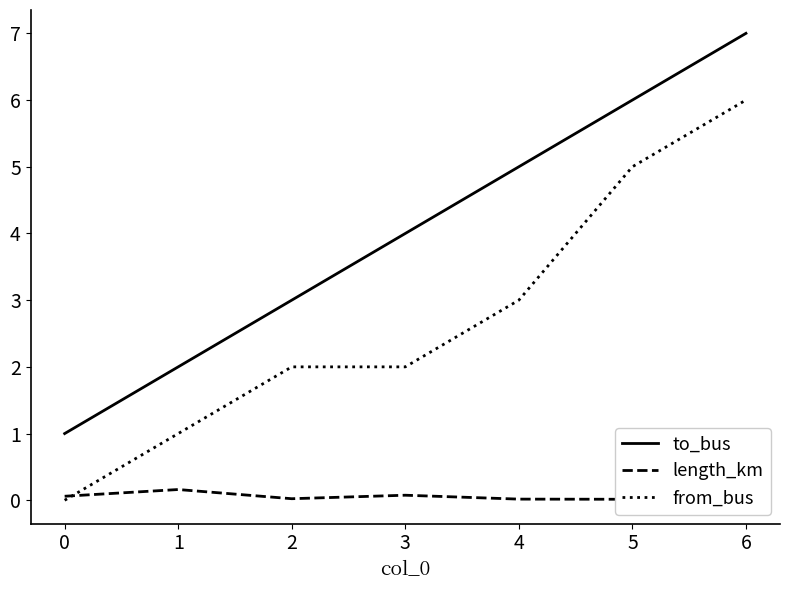

What is the difference between the maximum and minimum values in the from_bus series?

6